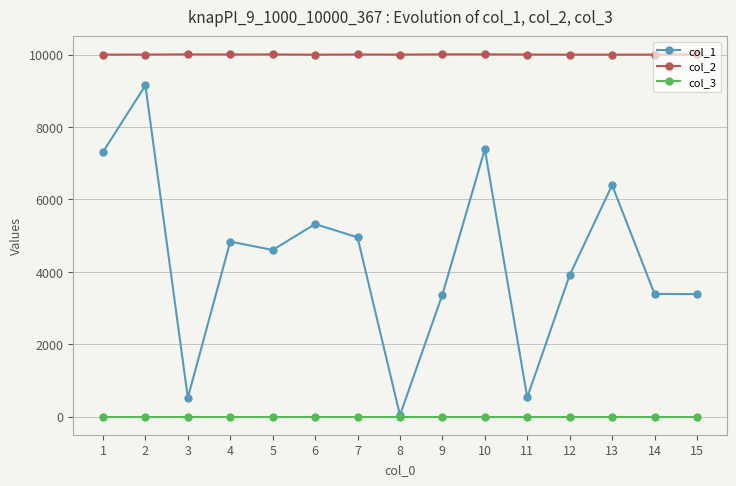

What is the sum of all col_1 values?

65117